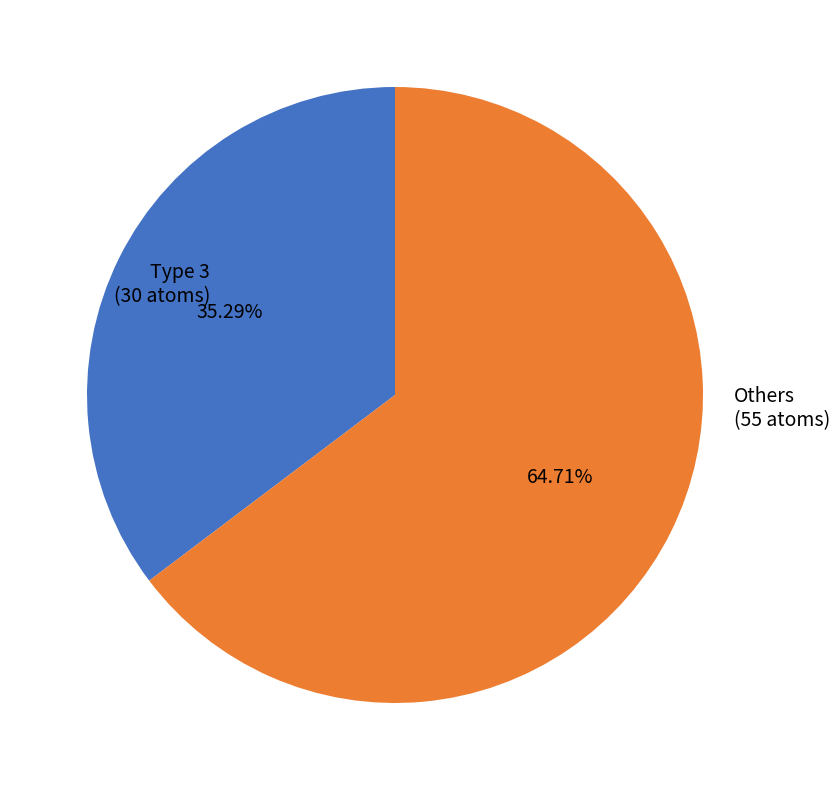

How many slices are in this pie chart?

2